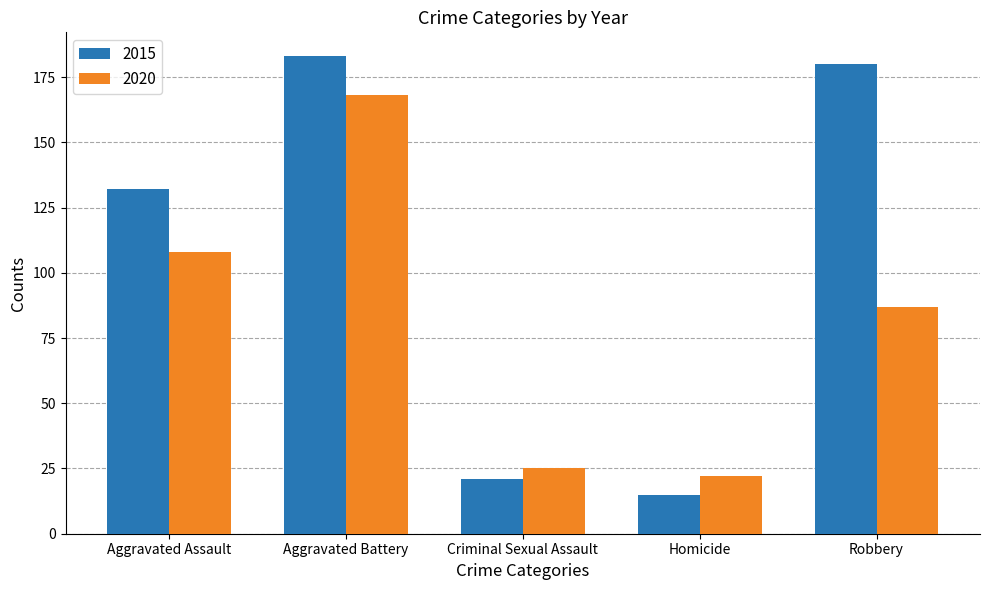

Count the number of categories in the chart.

5